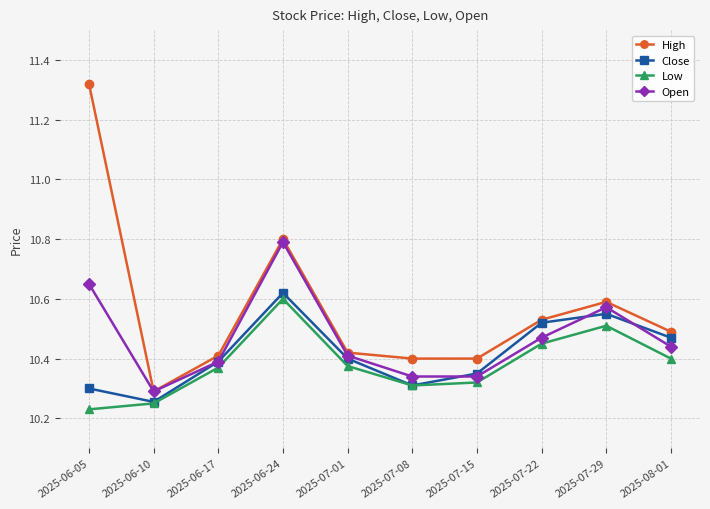

At 2025-07-29, list the series in order from smallest to largest.

Low, Close, Open, High